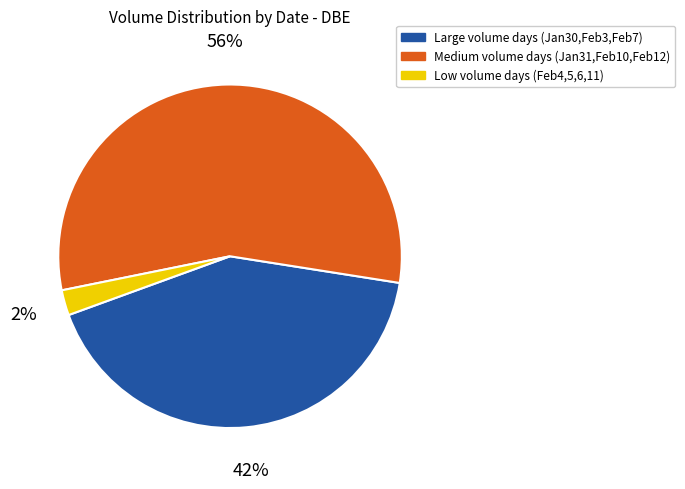

To the nearest percent, what is the difference between the Low volume days (Feb4,5,6,11) and Large volume days (Jan30,Feb3,Feb7) slice percentages?

40%